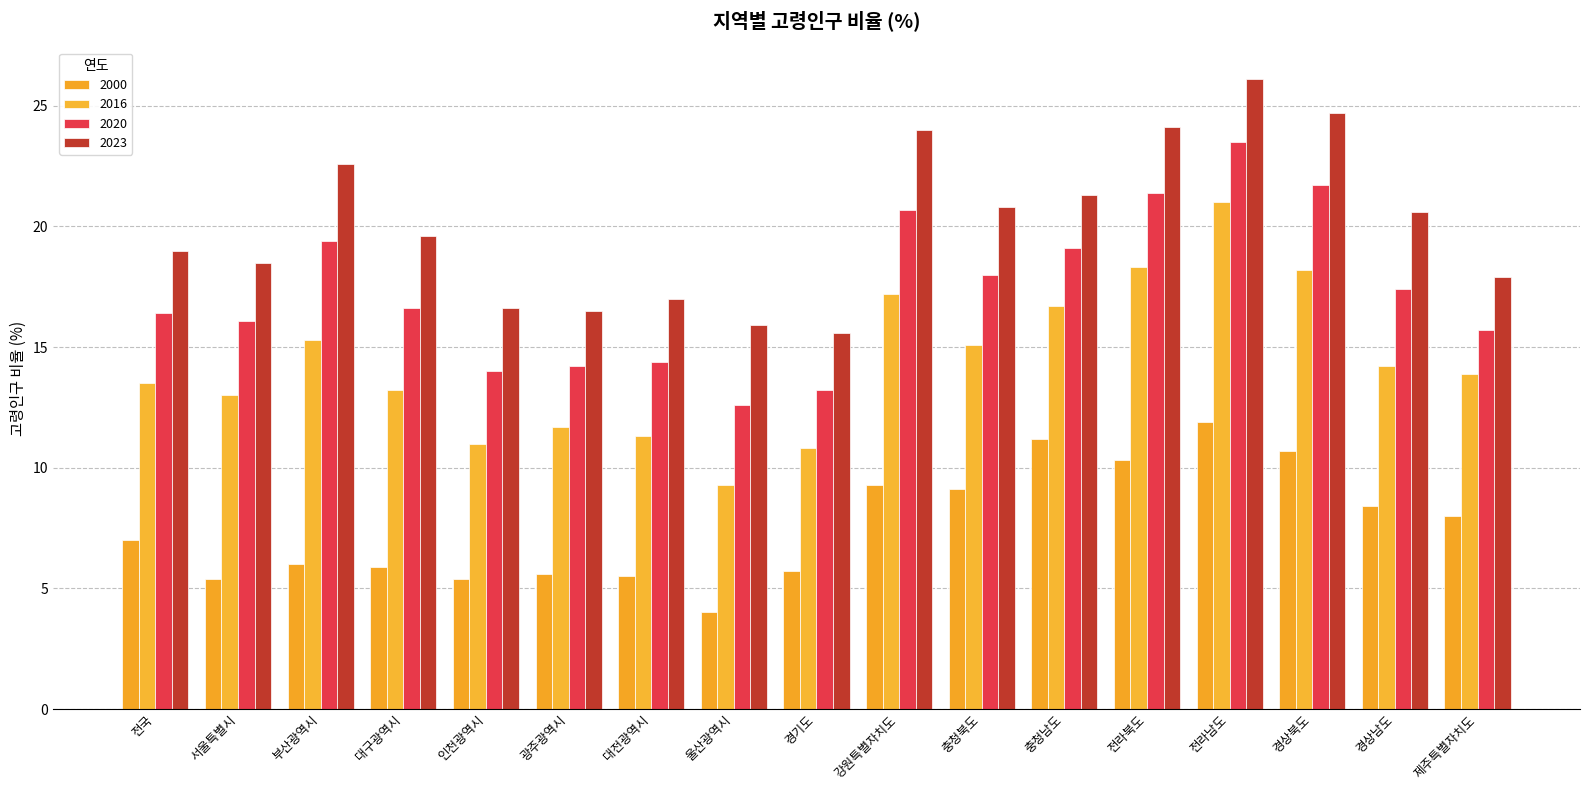

At which label does 2020 reach its minimum?

울산광역시